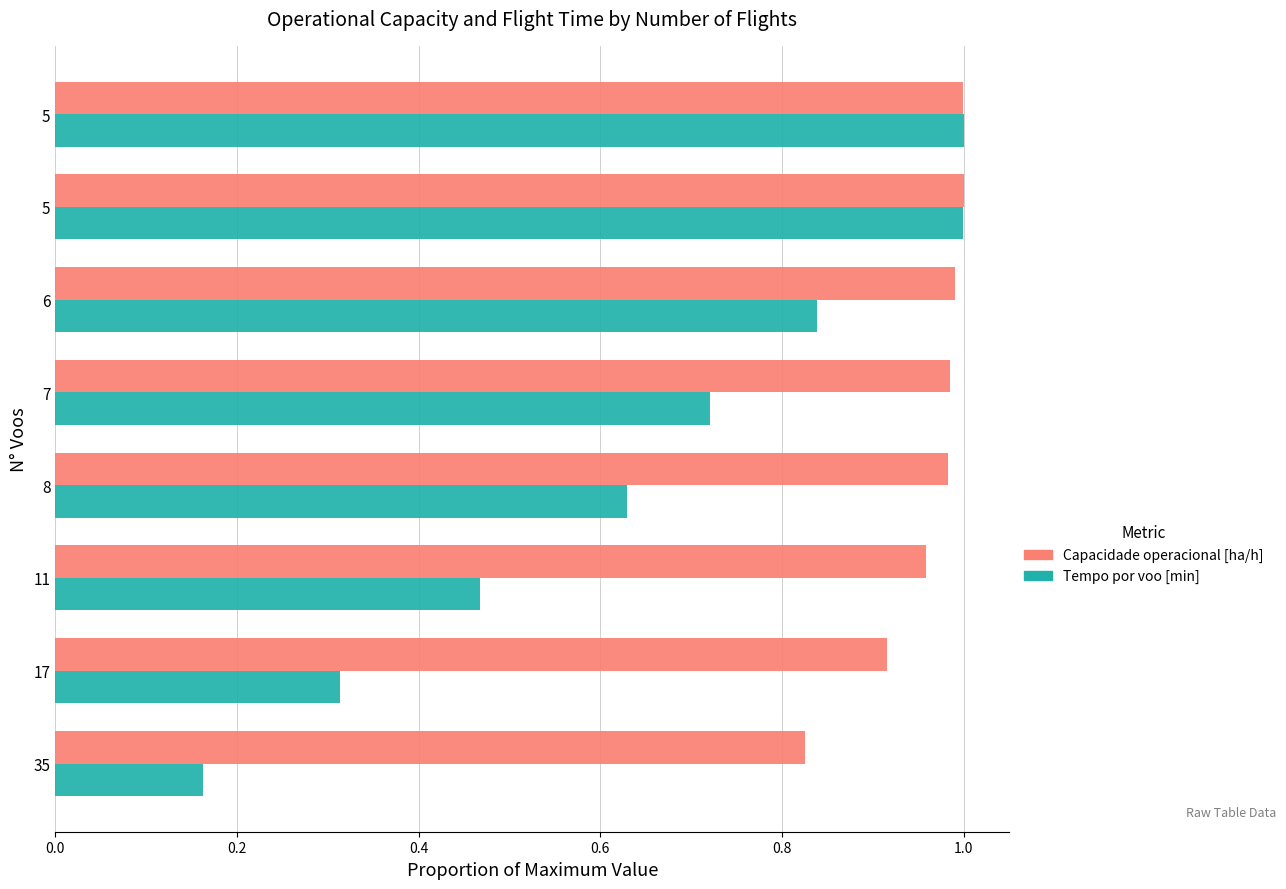

What are all the series names shown in the legend?

Capacidade operacional [ha/h], Tempo por voo [min]